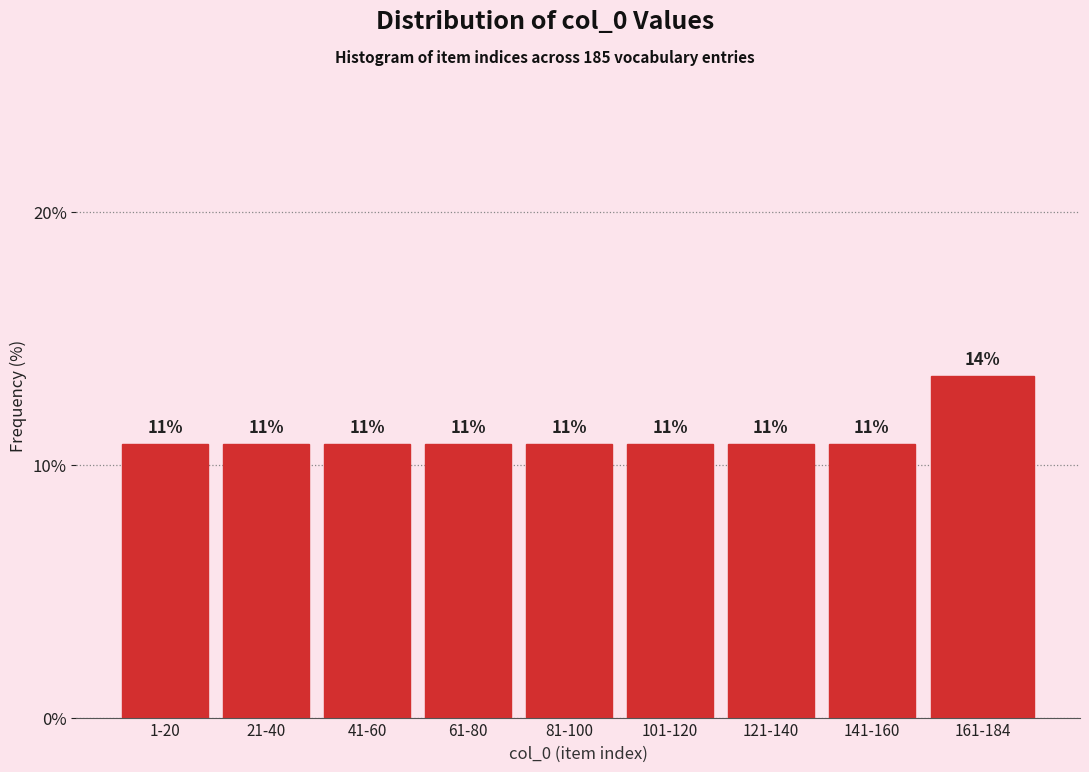

Does the chart contain any negative values?

No